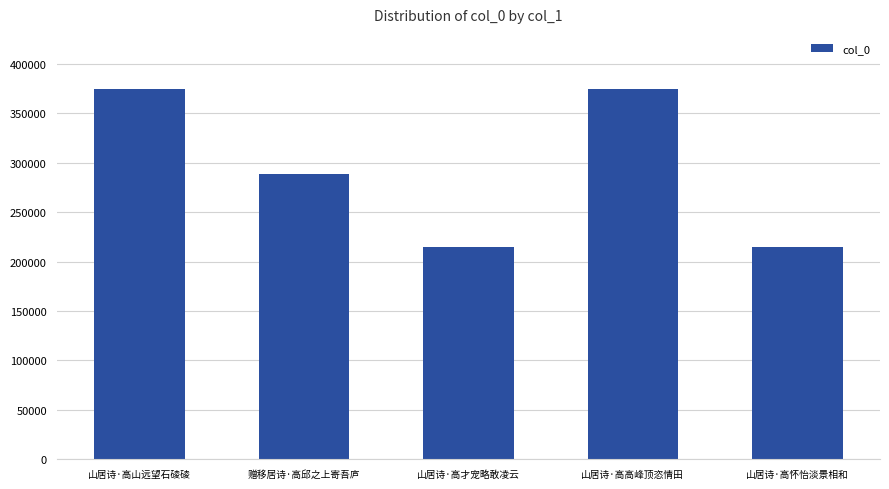

What is the sum of all values?

1466849